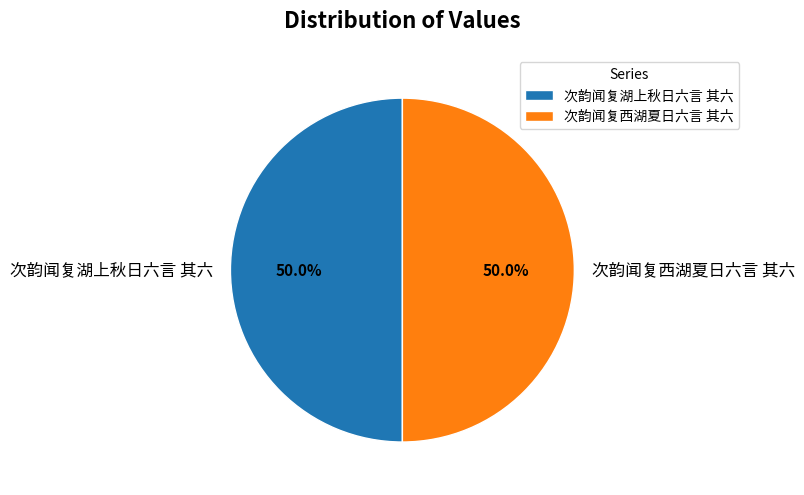

What is the ratio of the value at 次韵闻复西湖夏日六言 其六 to the value at 次韵闻复湖上秋日六言 其六?

1.0